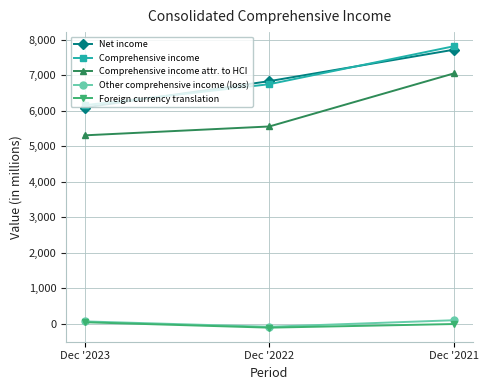

Which category has the highest value across all series?

Dec '2021